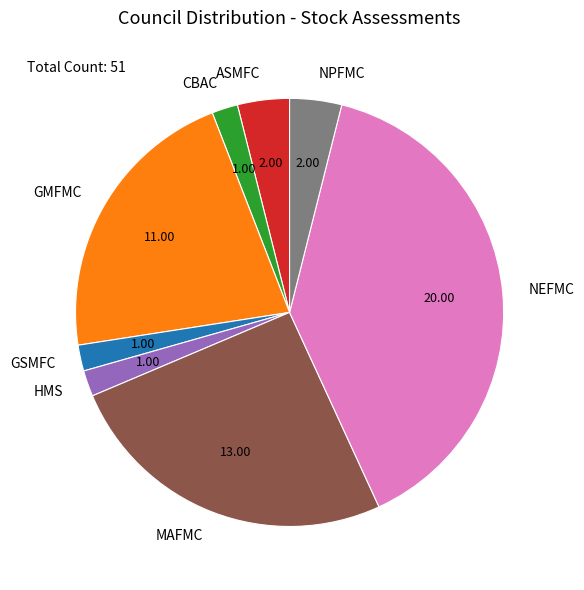

Combined, do GMFMC and NEFMC account for over 50%?

Yes